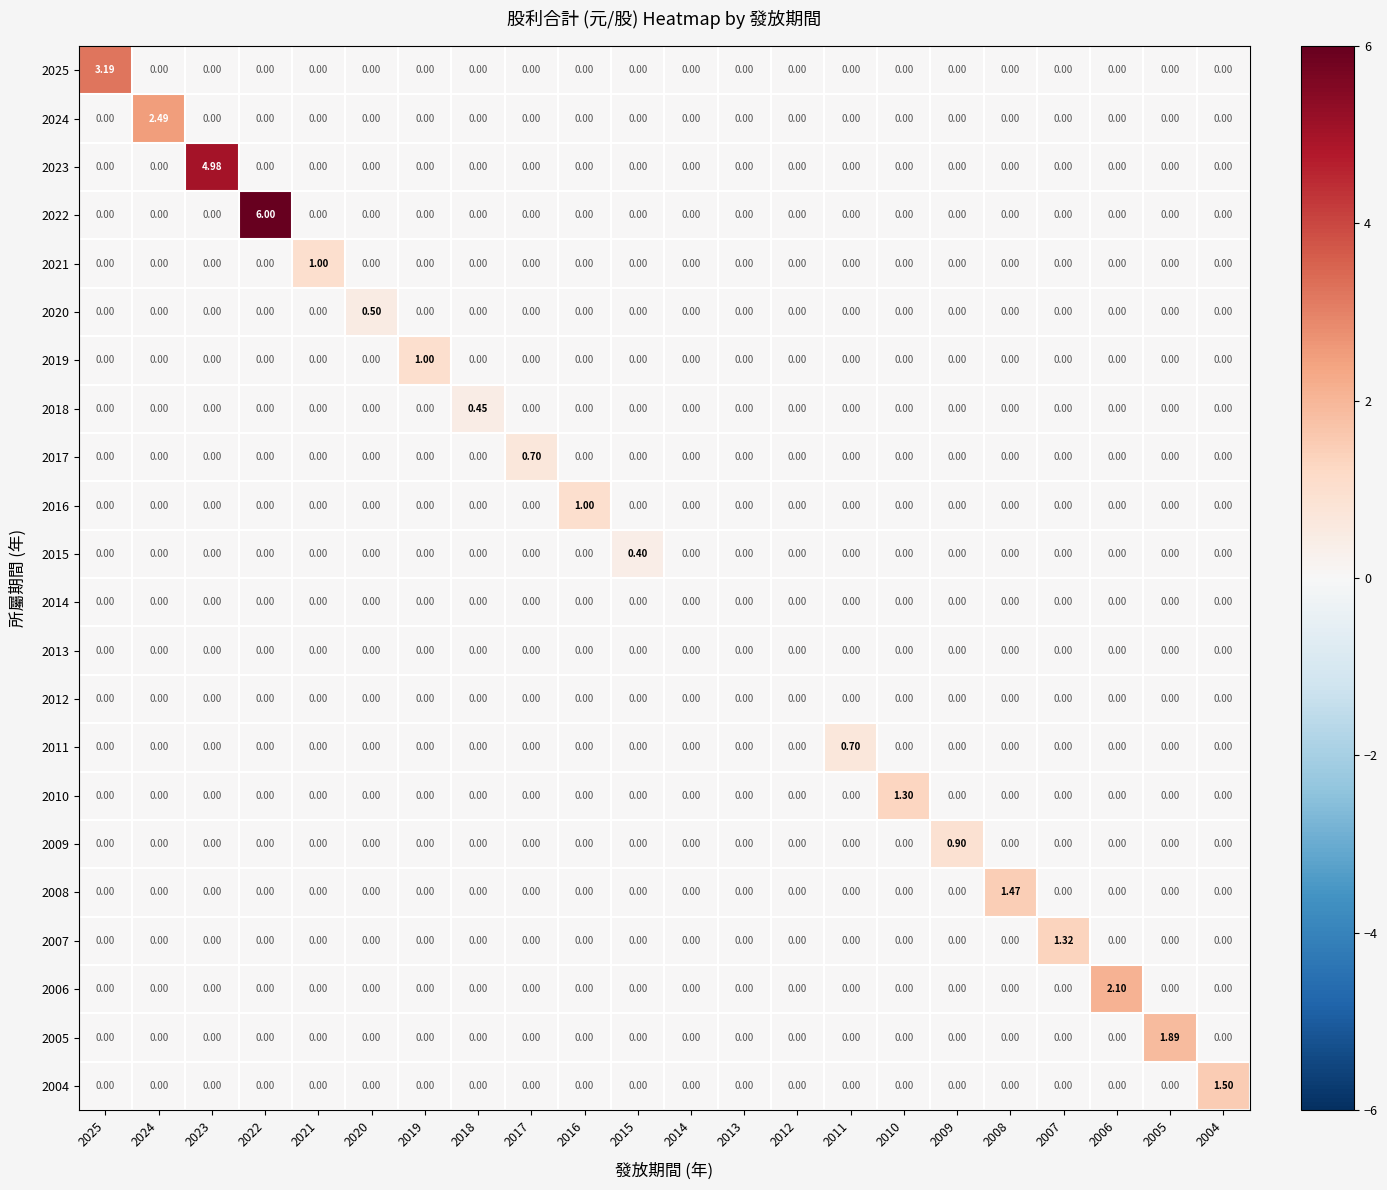

What is the spread (max minus min) of values at 2025?

3.2